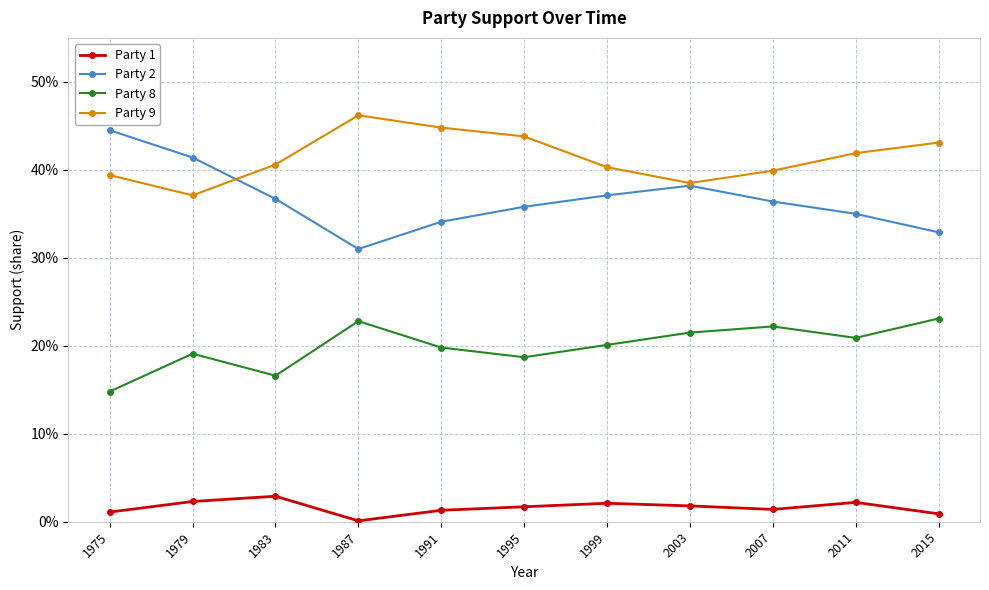

Does the chart have visible grid lines?

Yes